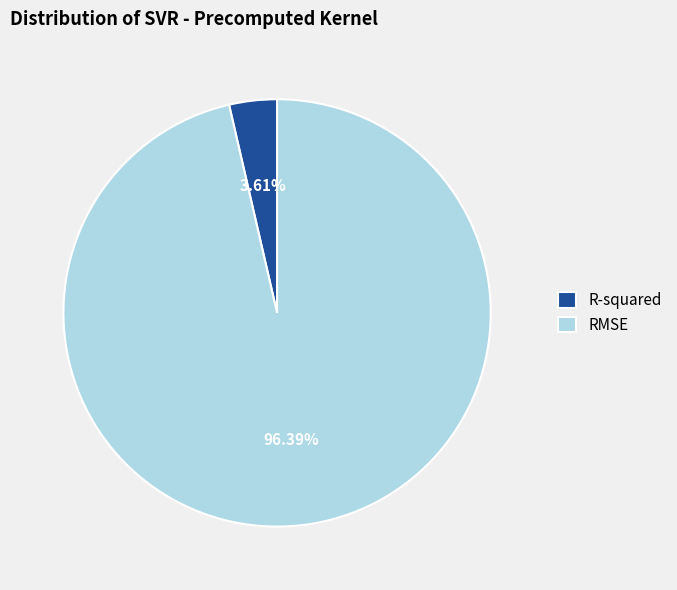

How much of the chart is everything except R-squared?

96.4%